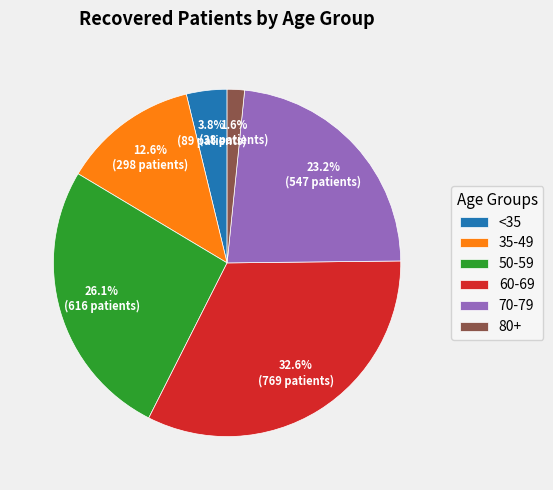

Combined, what portion of the pie is 35-49 and <35?

16.4%